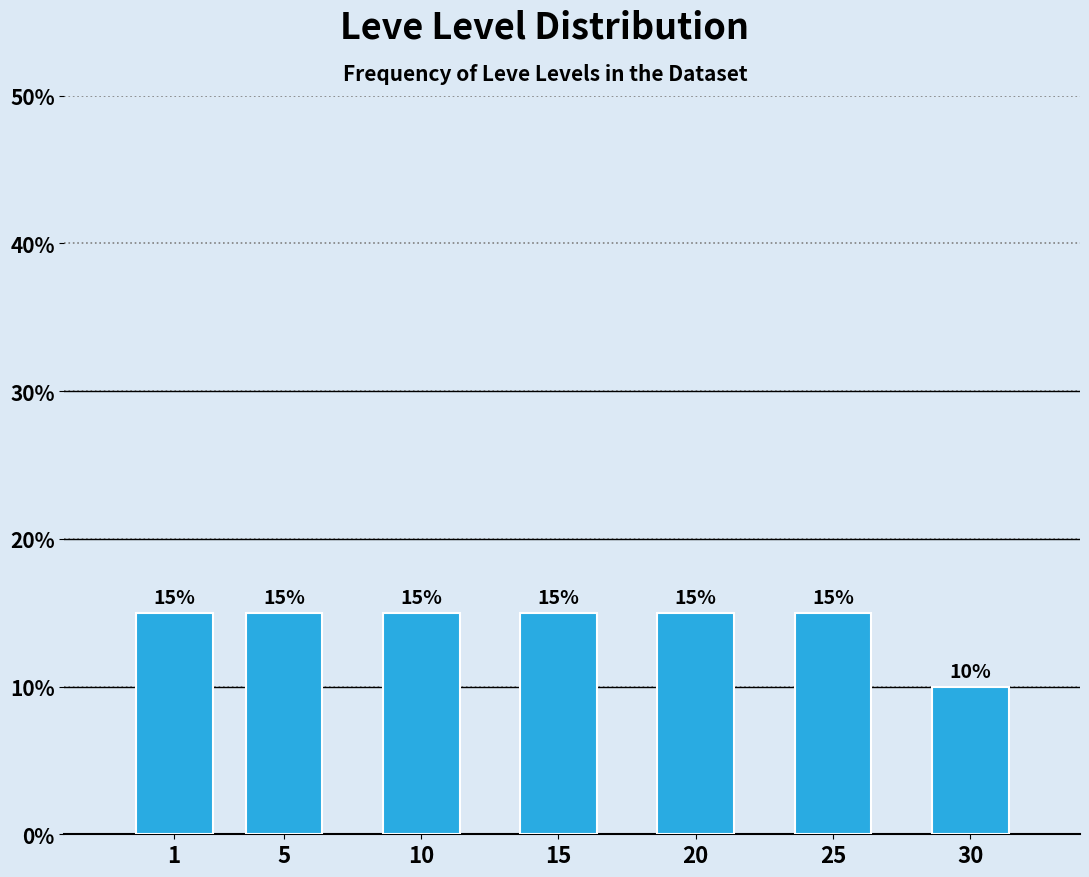

Reading right to left, list all the values displayed in this chart.

30=10	25=15	20=15	15=15	10=15	5=15	1=15